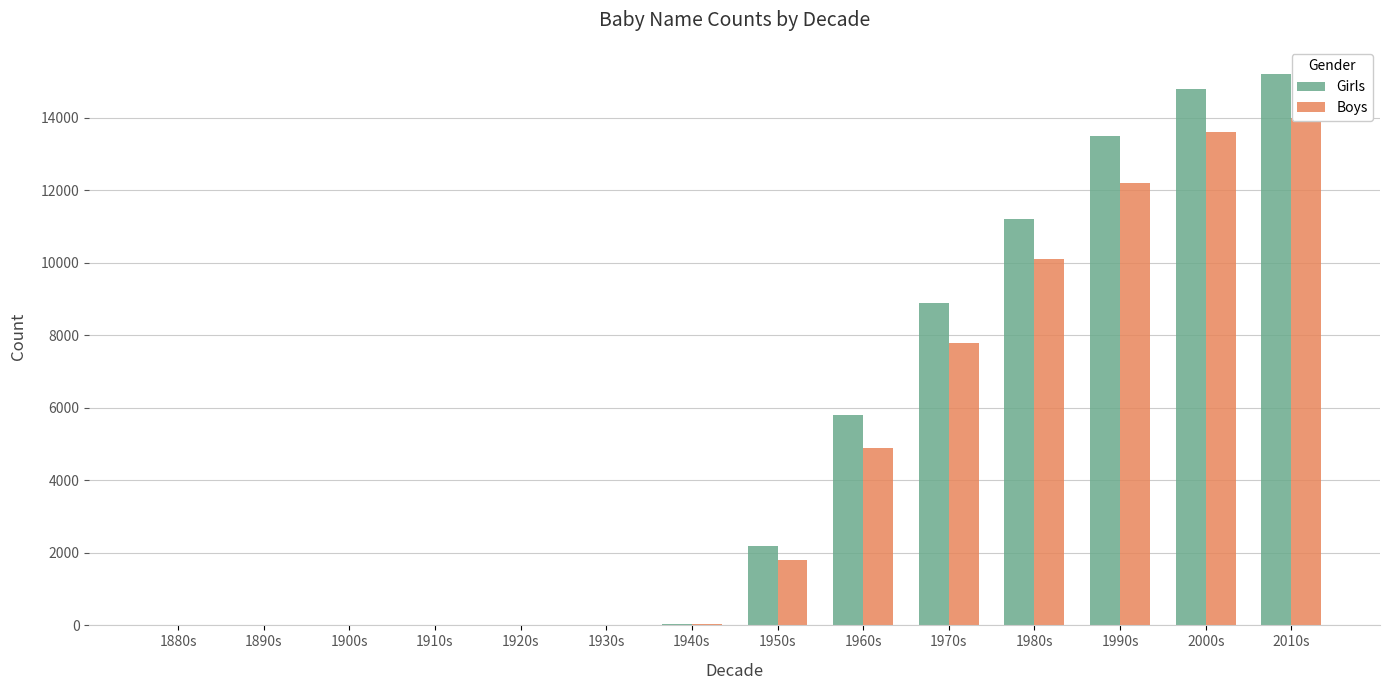

Is it true that Boys equals 13600 at 2000s?

True